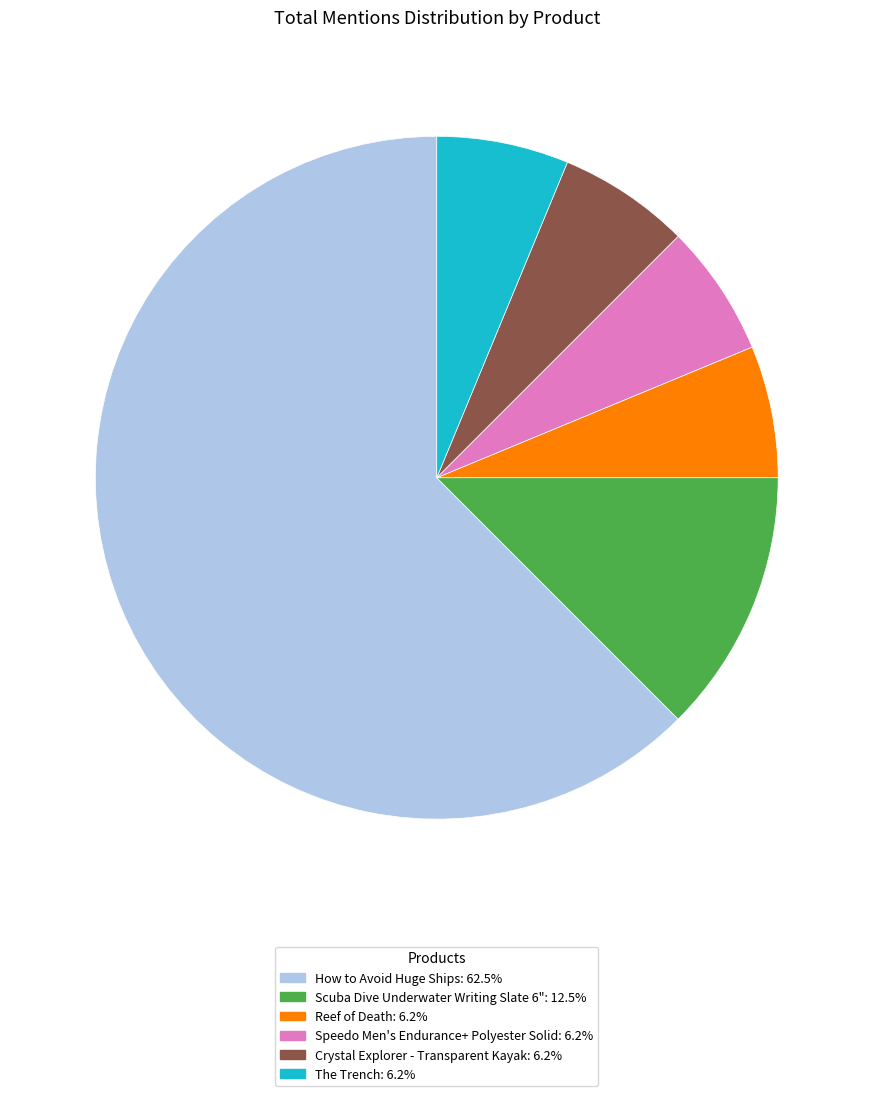

Is there a majority slice in this chart?

Yes